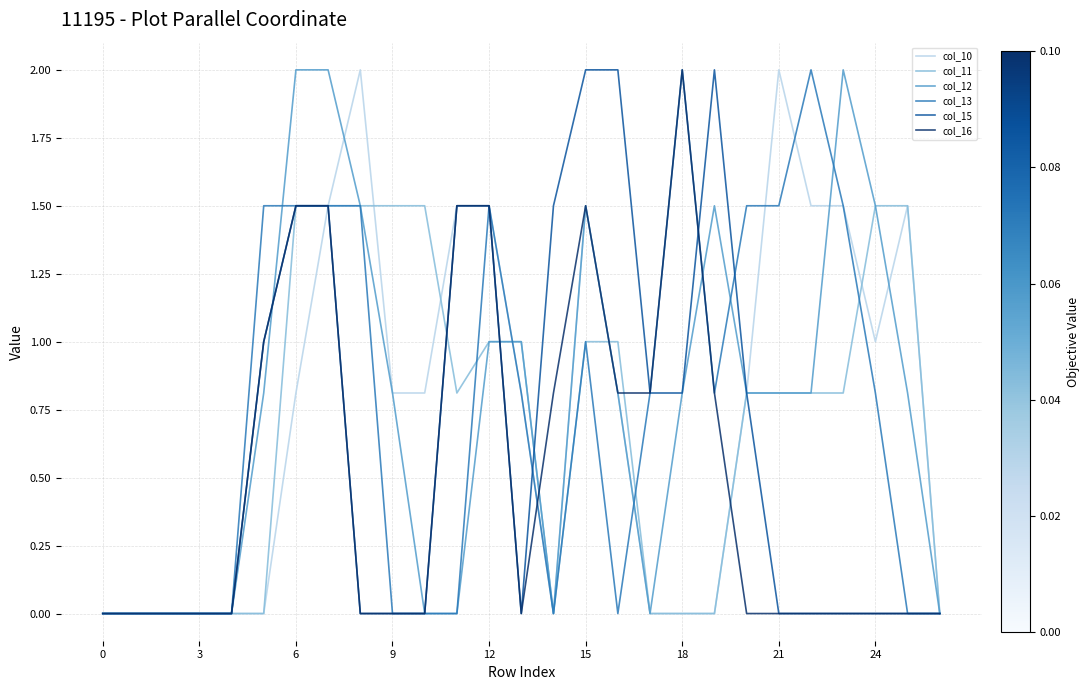

What are all the series names shown in the legend?

col_10, col_11, col_12, col_13, col_15, col_16